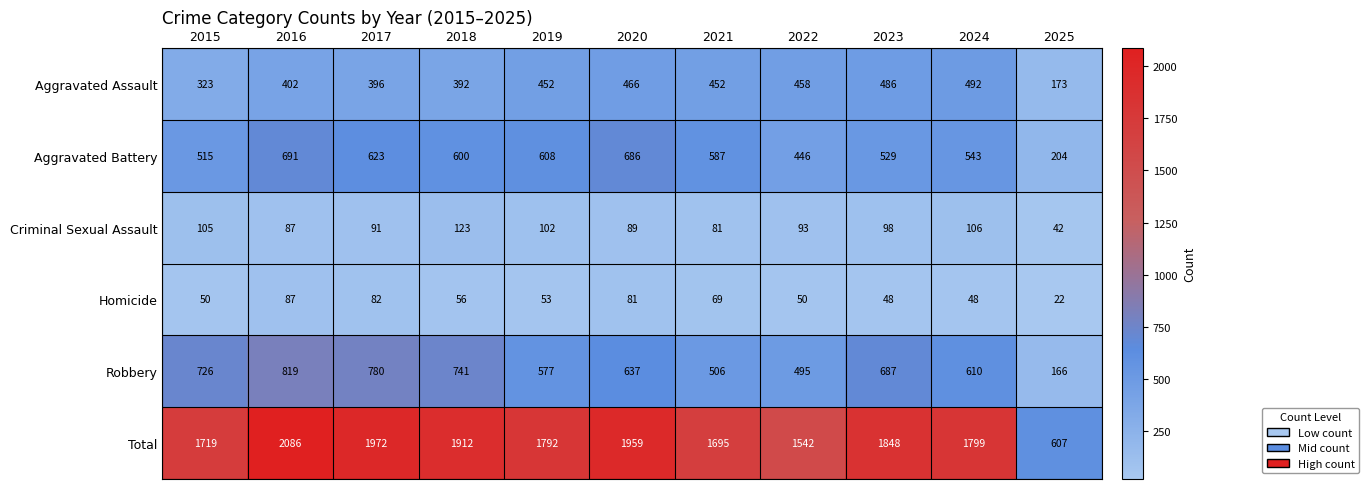

What is the total value across all series at 2019?

3584